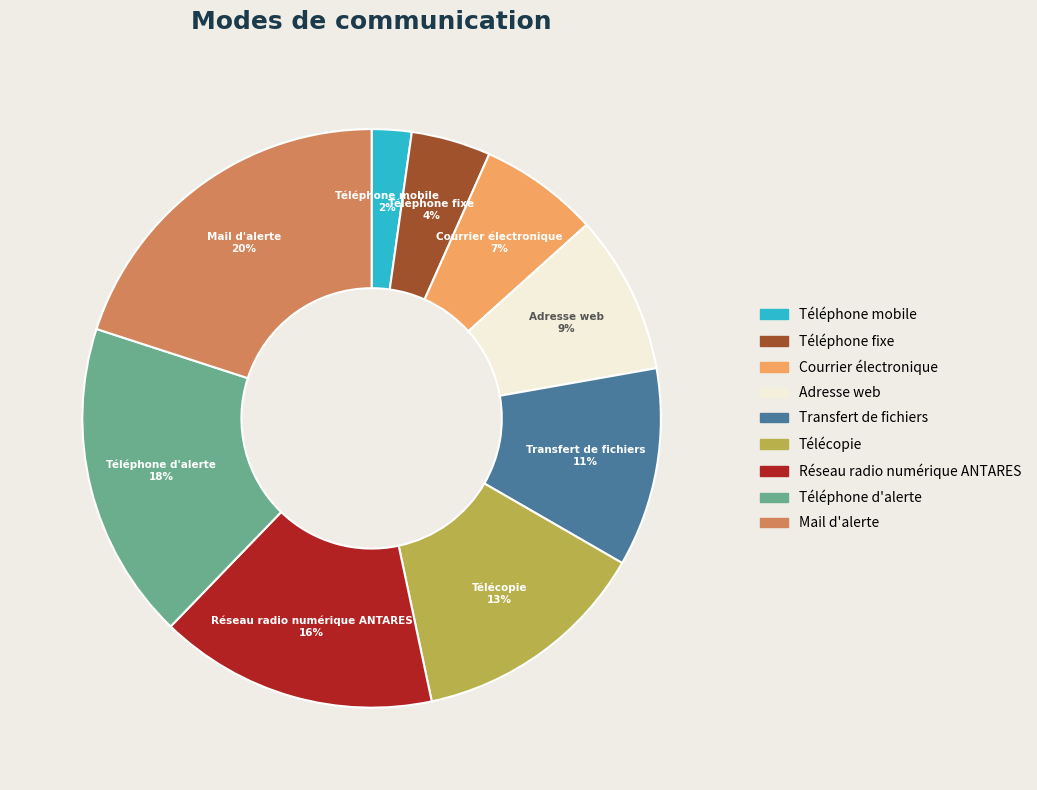

To the nearest percent, what is the difference between the Transfert de fichiers and Téléphone fixe slice percentages?

7%